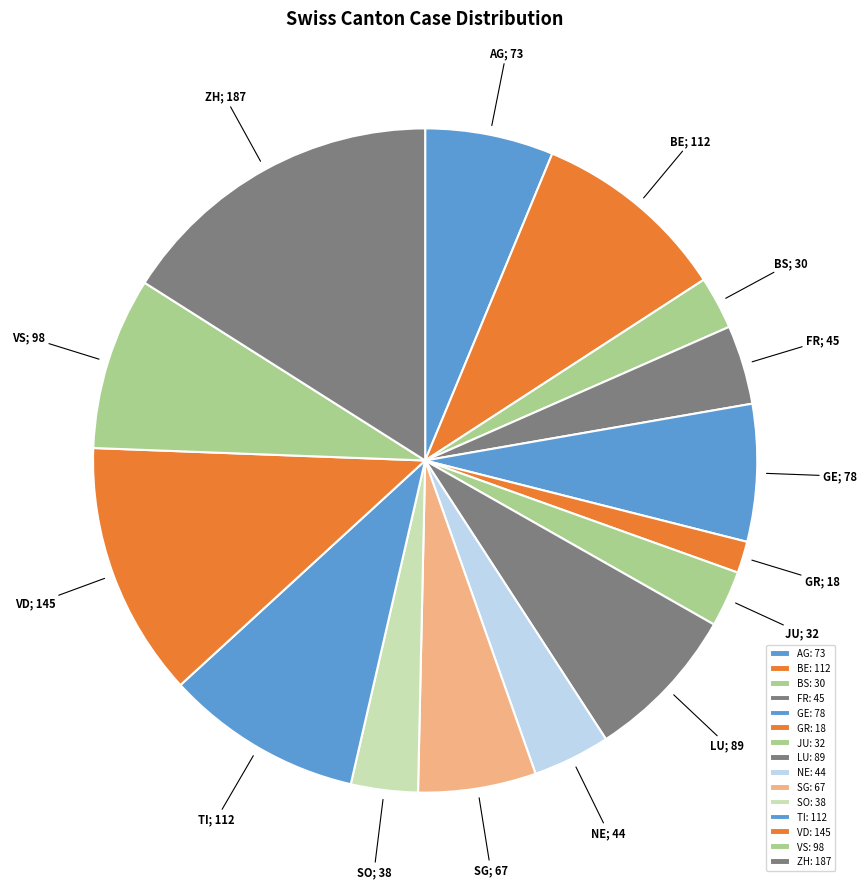

Rank the categories by value from highest to lowest.

ZH, VD, BE, TI, VS, LU, GE, AG, SG, FR, NE, SO, JU, BS, GR